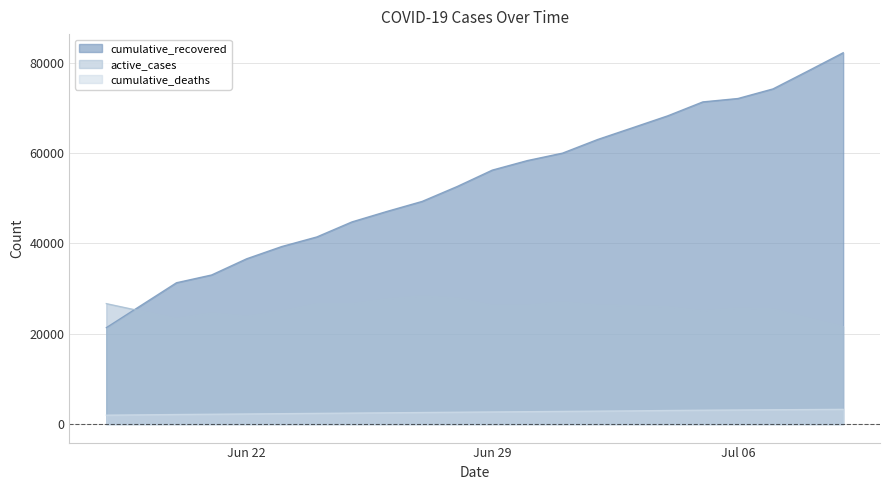

What is the difference between the second highest and second lowest values in the cumulative_deaths series?

1101